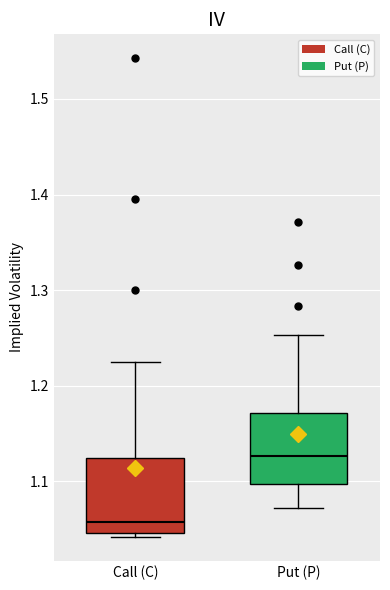

Reading left to right, transcribe this box plot: for each box, give where its median line is, the range the box spans, and where its two whiskers end, as read against the y-axis. The values are not printed on the chart, so give them approximately, as read against the axis.

Call (C): median 1.06, box 1.05 to 1.12, whiskers 1.04 to 1.22
Put (P): median 1.13, box 1.10 to 1.17, whiskers 1.07 to 1.25